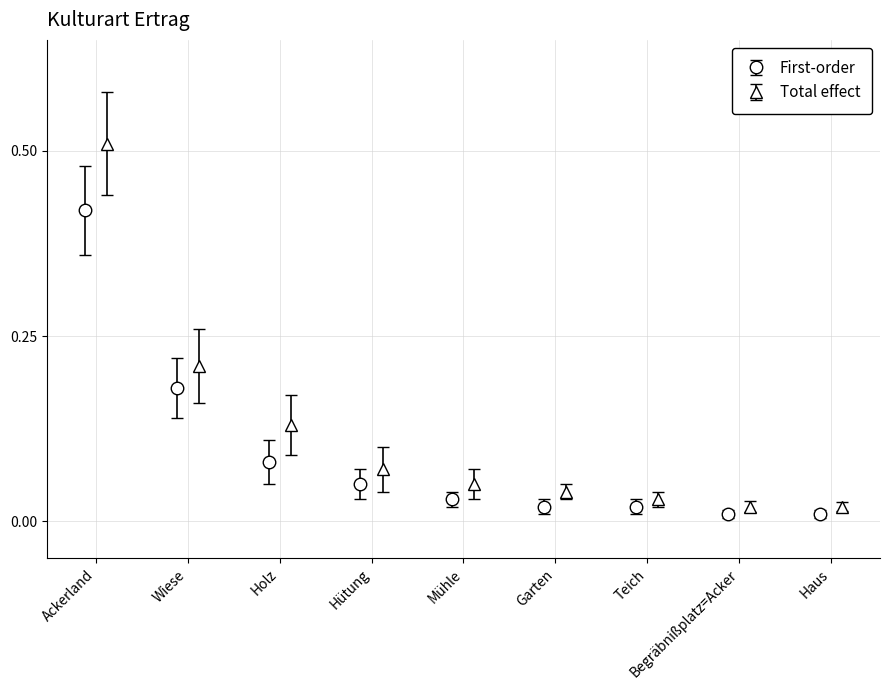

Is it true that Total effect equals 0.0 at Begräbnißplatz=Acker?

True